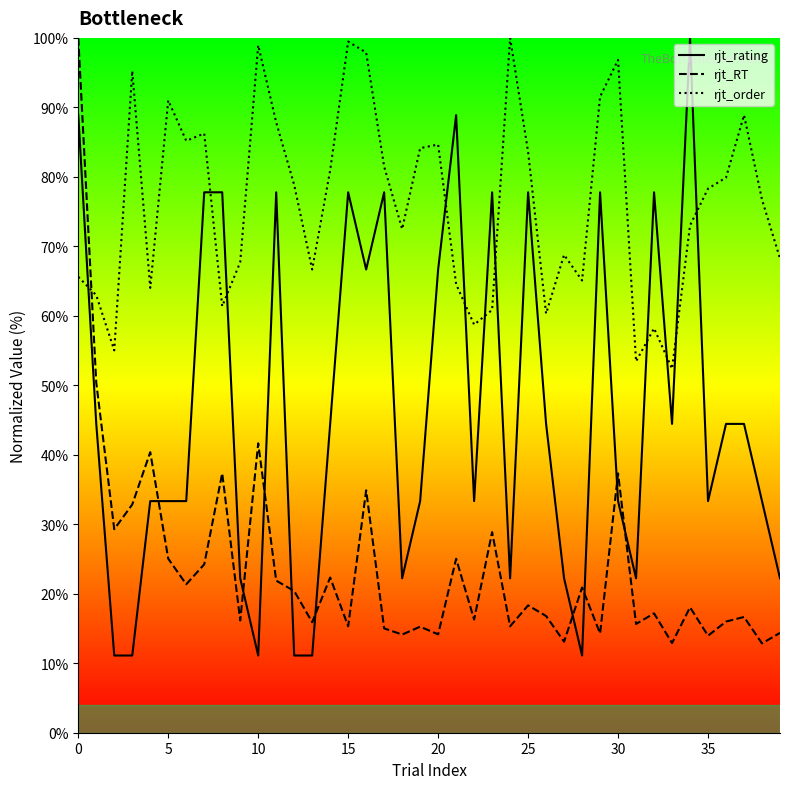

True or false: rjt_RT and rjt_rating intersect in this chart.

True